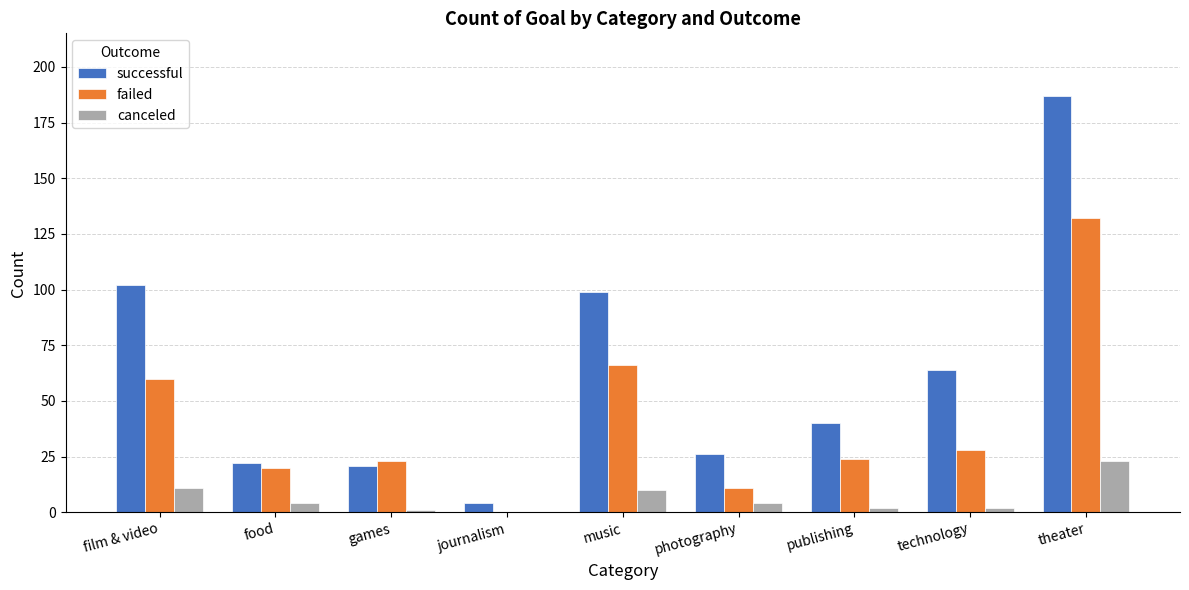

Is the value of failed at publishing greater than the value of successful at publishing?

No